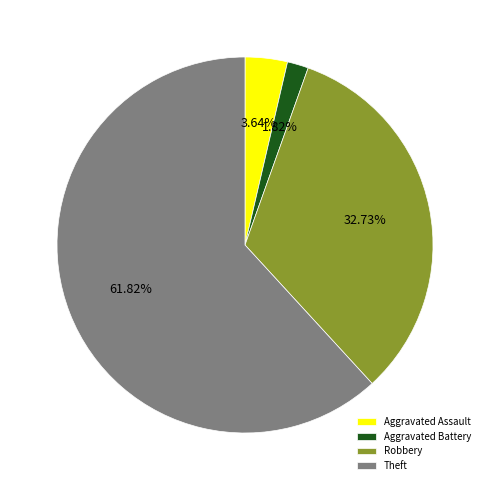

To the nearest percent, what is the average slice percentage?

25%